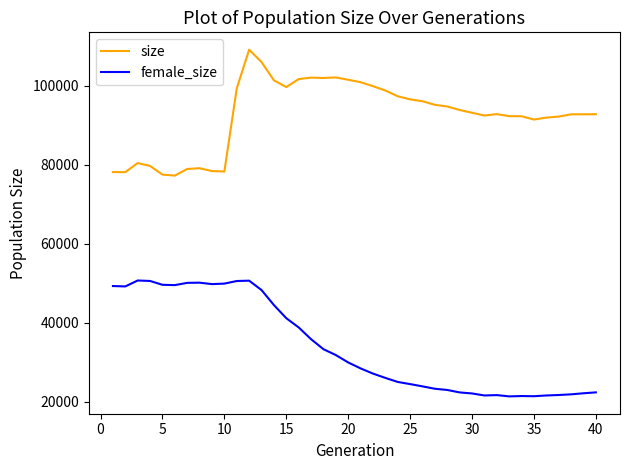

What is the highest value of the female_size series?

50708